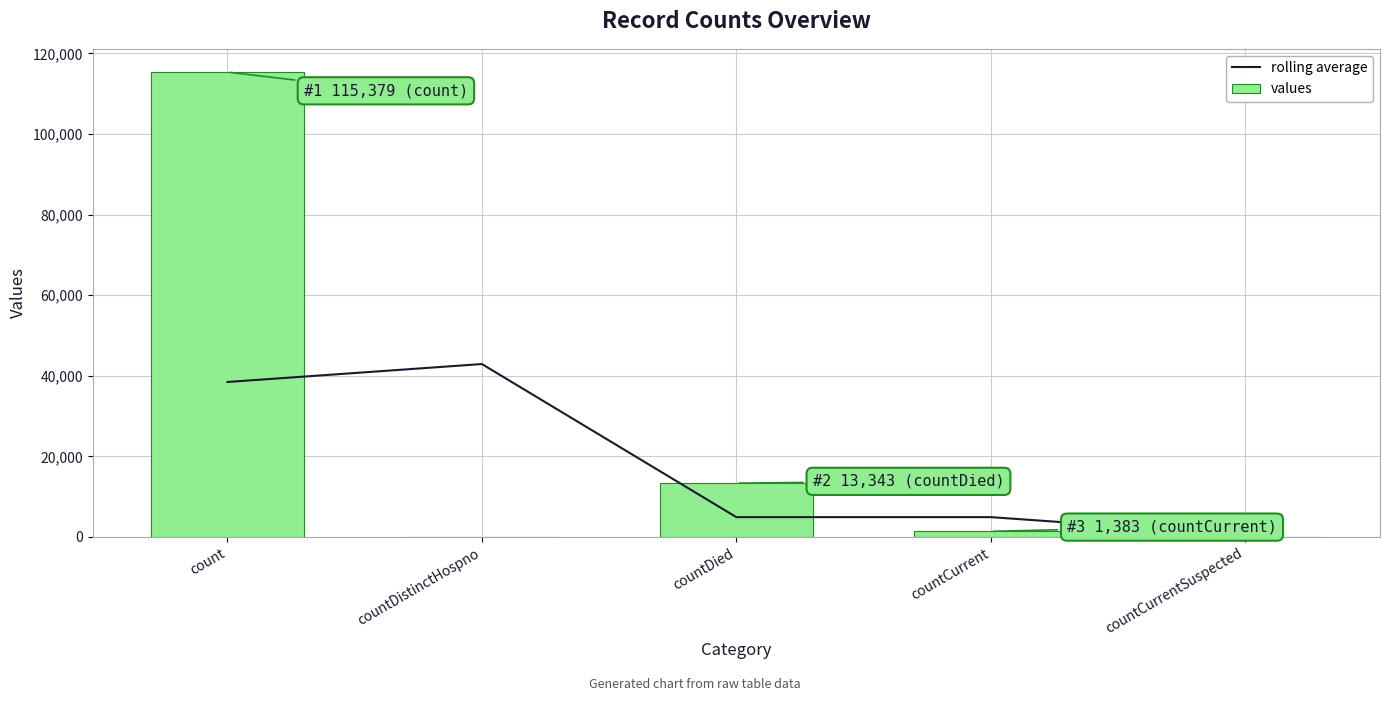

Between count and countCurrent, which series saw the biggest shift?

values